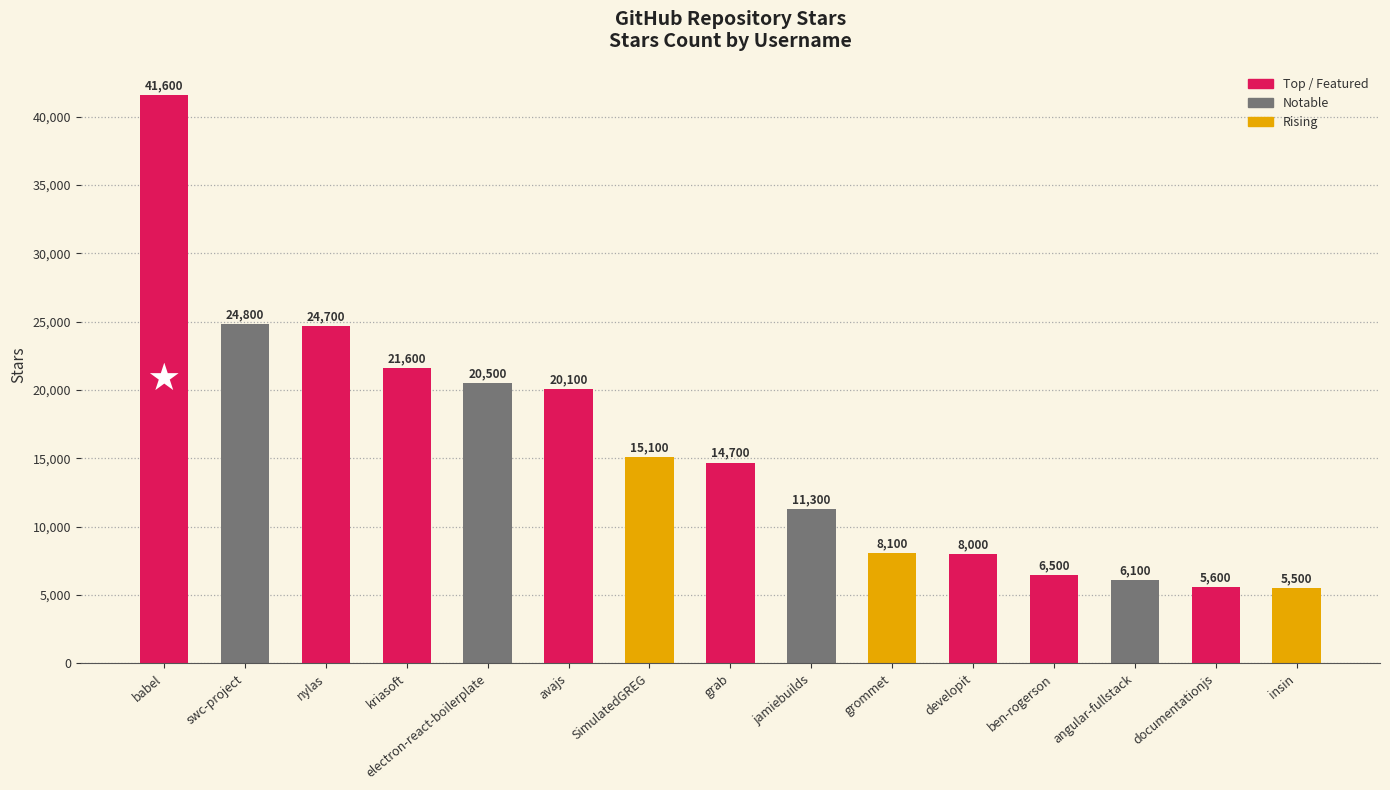

True or false: the data shows 15100 at SimulatedGREG.

True